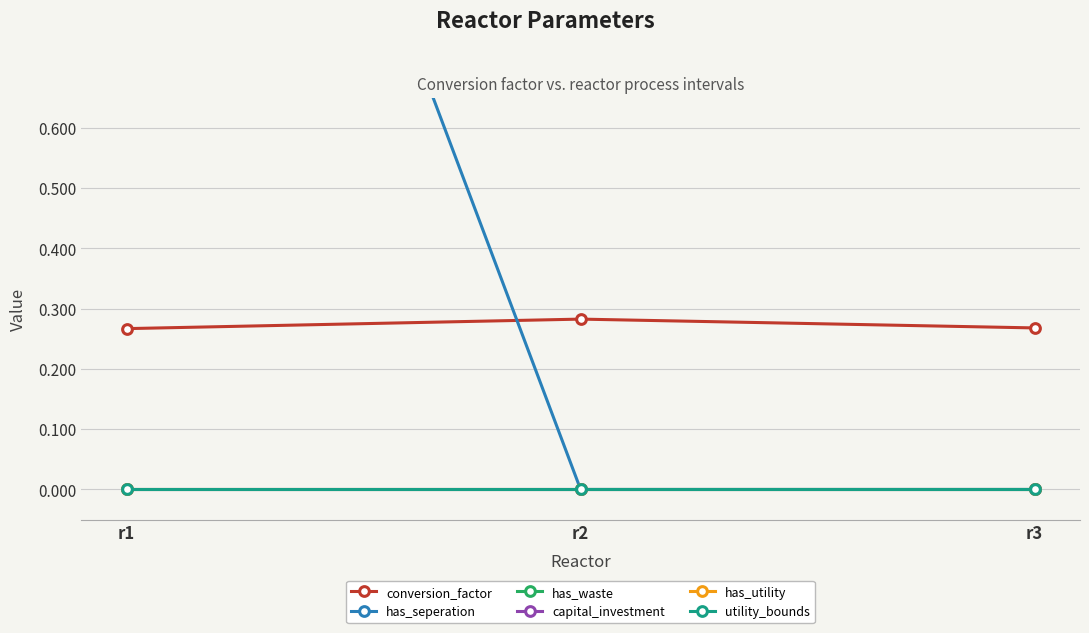

Reading left to right, extract all data points from this chart.

conversion_factor: r1=0.3	r2=0.3	r3=0.3
has_seperation: r1=2.0	r2=0.0	r3=0.0
has_waste: r1=0.0	r2=0.0	r3=0.0
capital_investment: r1=0.0	r2=0.0	r3=0.0
has_utility: r1=0.0	r2=0.0	r3=0.0
utility_bounds: r1=0.0	r2=0.0	r3=0.0